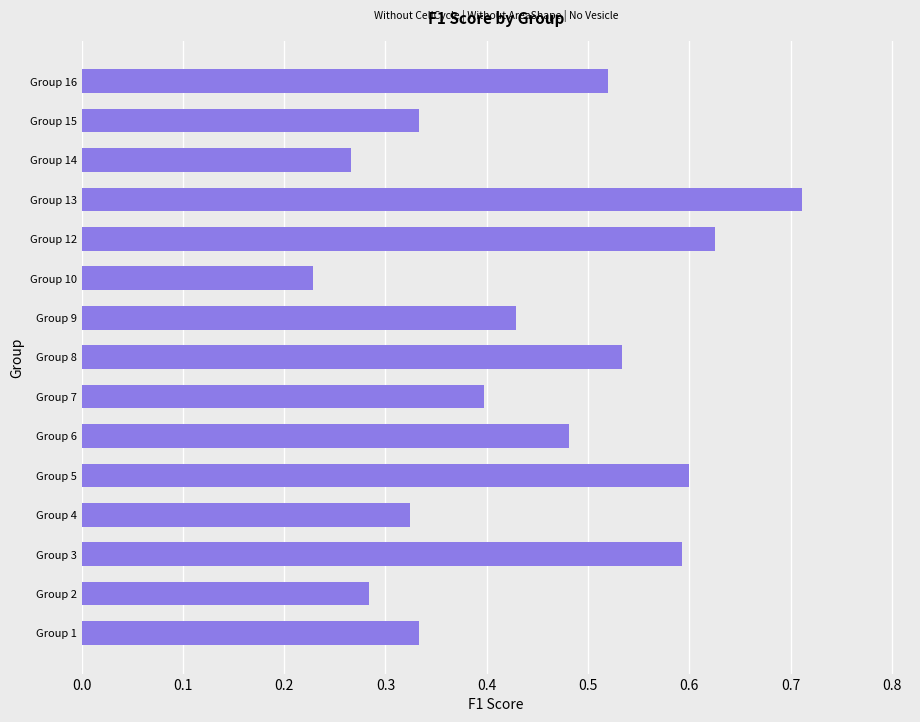

The chart shows a value of 0.4 at Group 2. True or false?

False